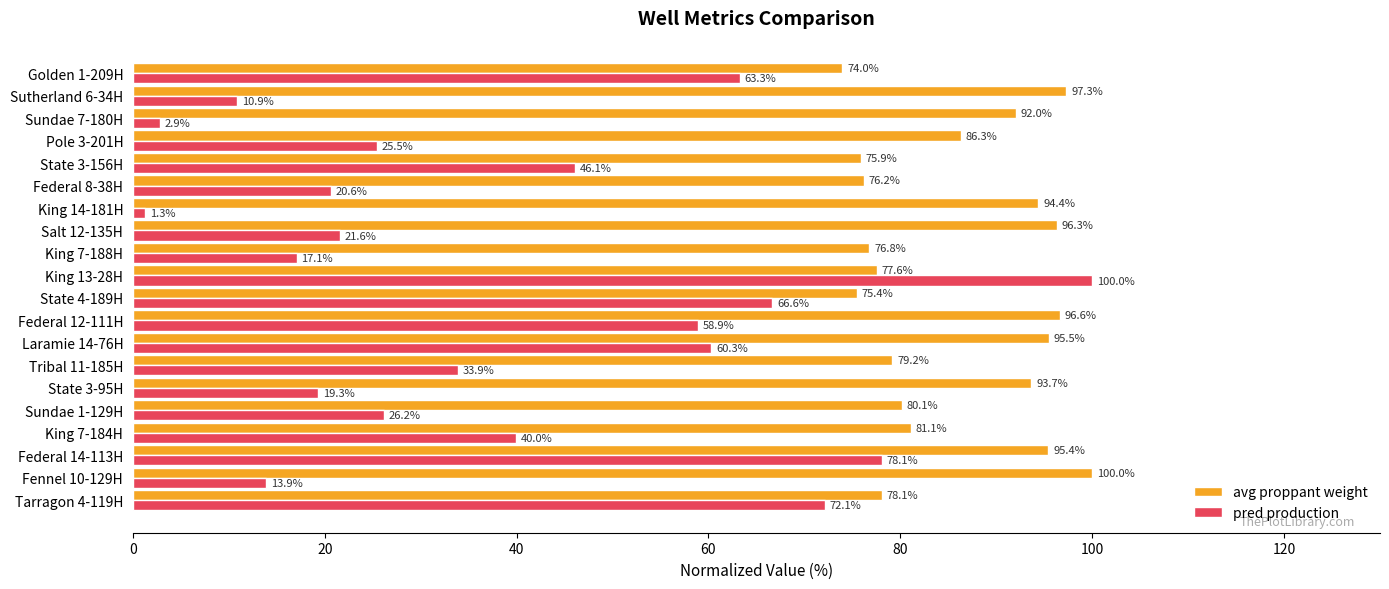

At which label does pred production reach its peak?

King 13-28H